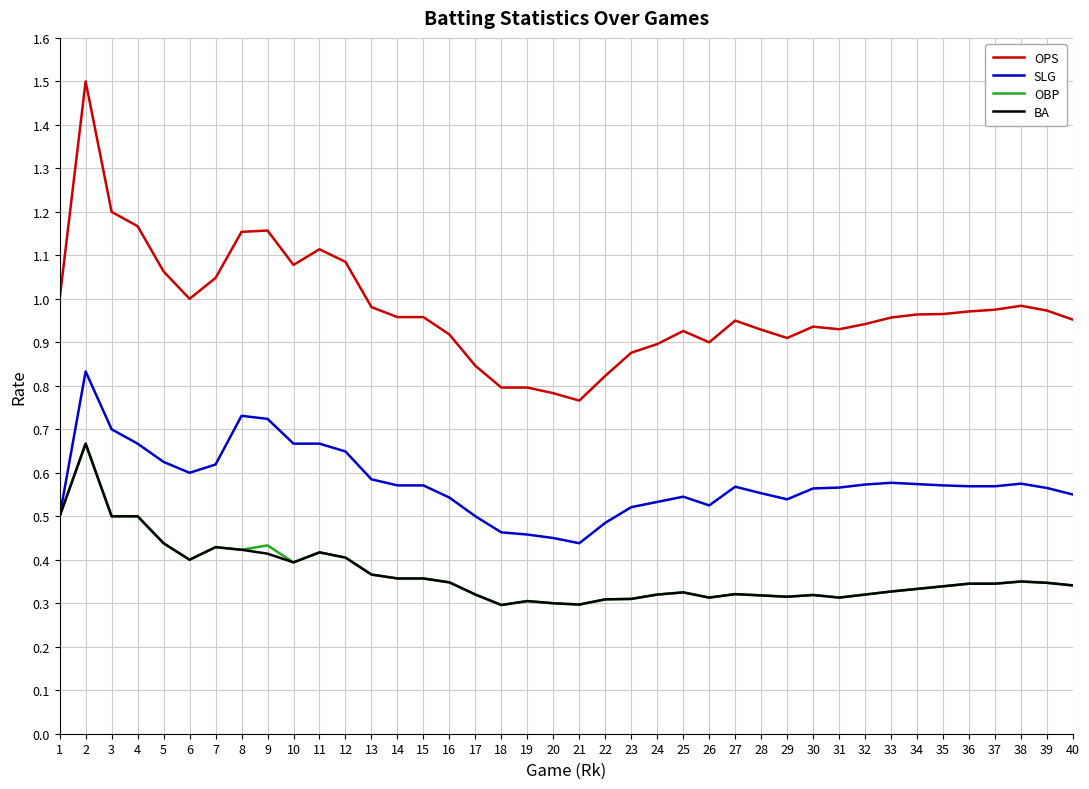

What is the greatest value displayed?

1.5